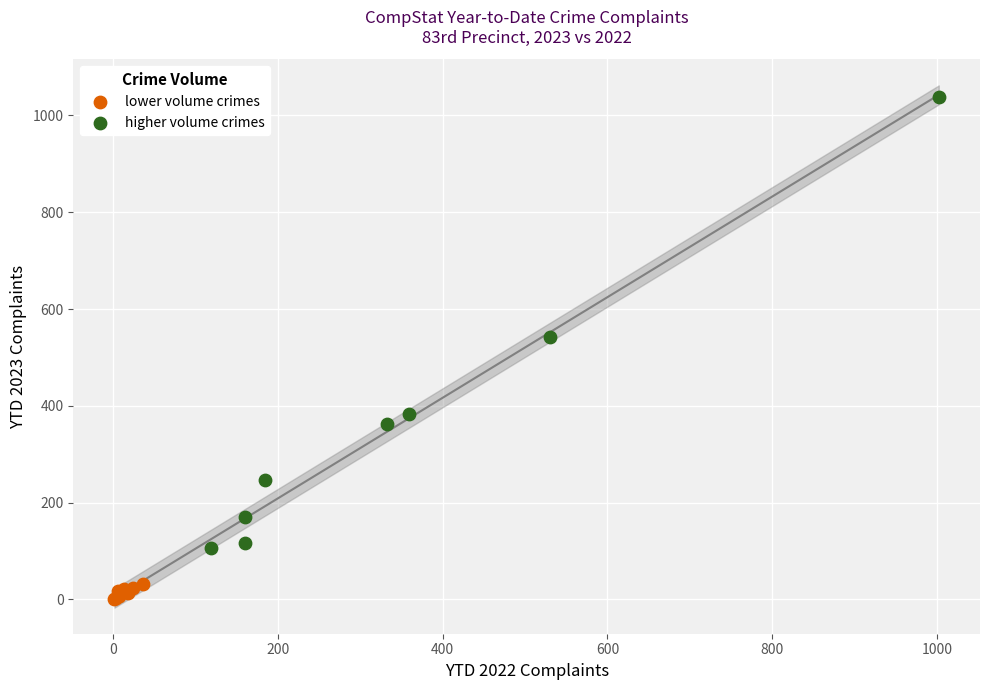

Which series reaches the maximum Y coordinate?

higher volume crimes